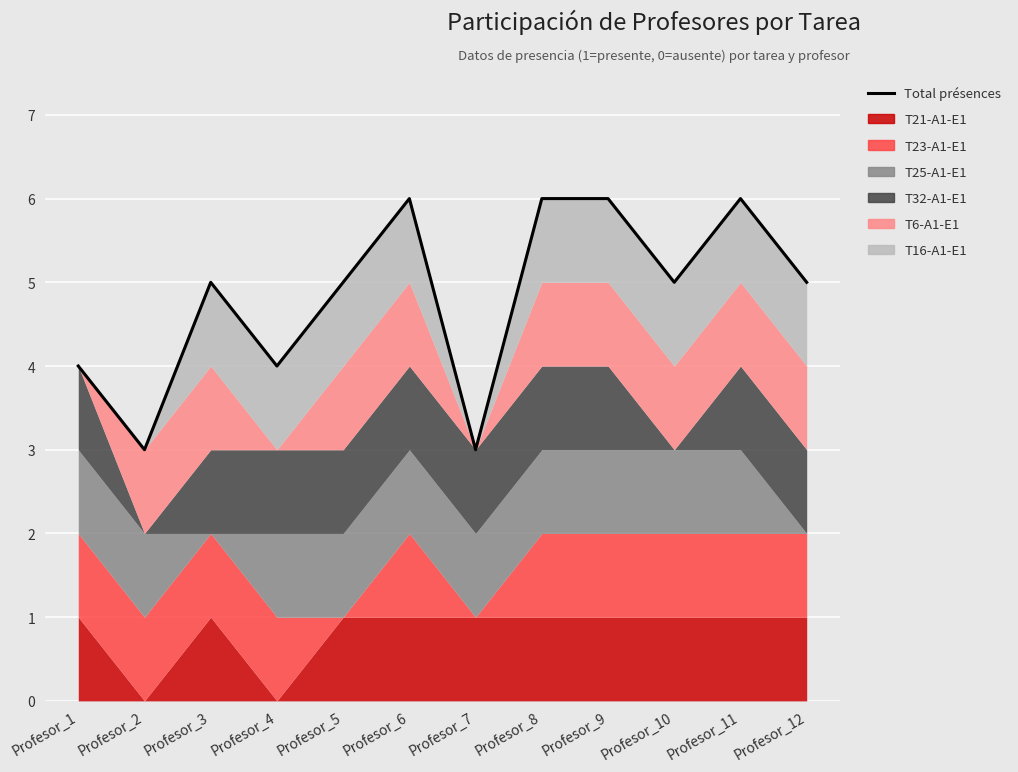

How many data points are above 5?

4